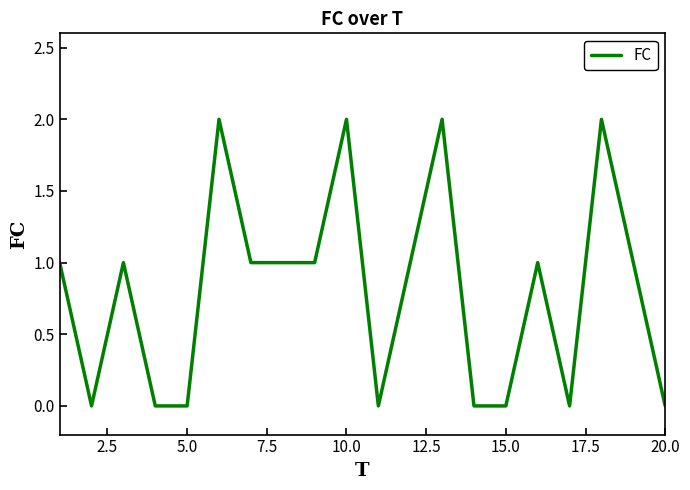

How many lines are shown in the chart?

1